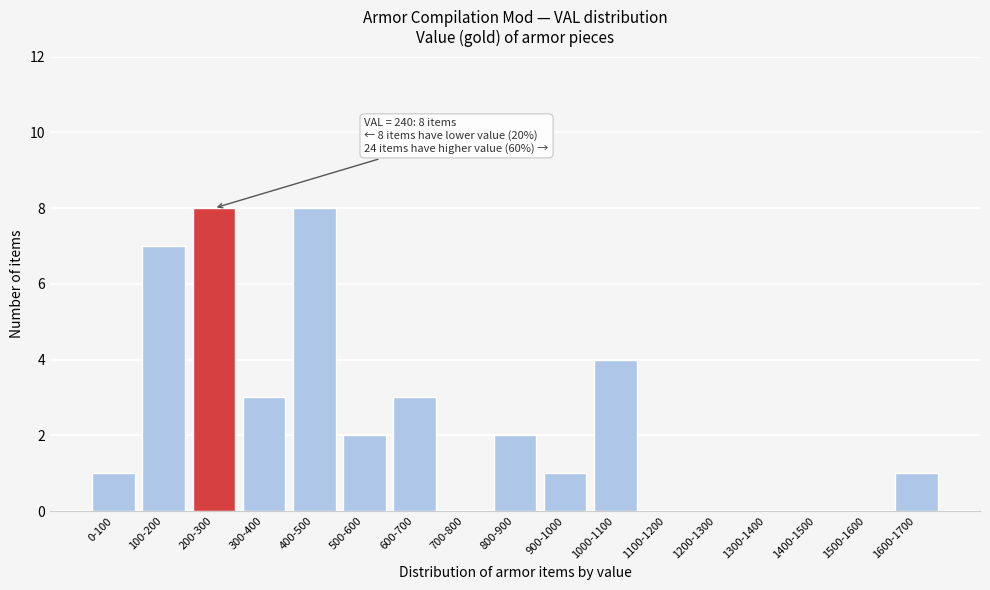

Reading right to left, what are all the values shown in this chart?

1600-1700=1	1500-1600=0	1400-1500=0	1300-1400=0	1200-1300=0	1100-1200=0	1000-1100=4	900-1000=1	800-900=2	700-800=0	600-700=3	500-600=2	400-500=8	300-400=3	200-300=8	100-200=7	0-100=1